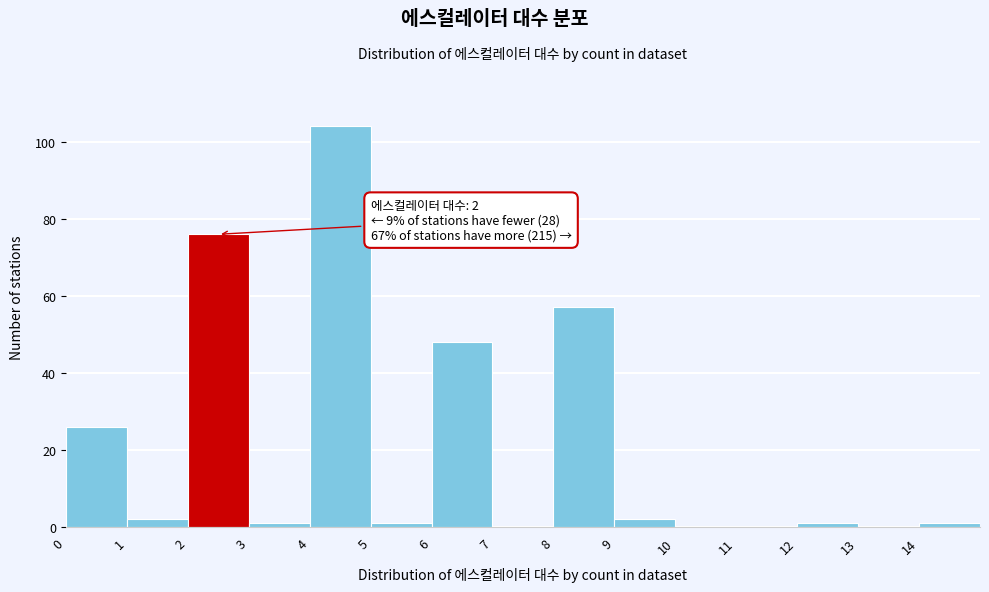

Over which range of the x-axis is the bar tallest?

4 to 5